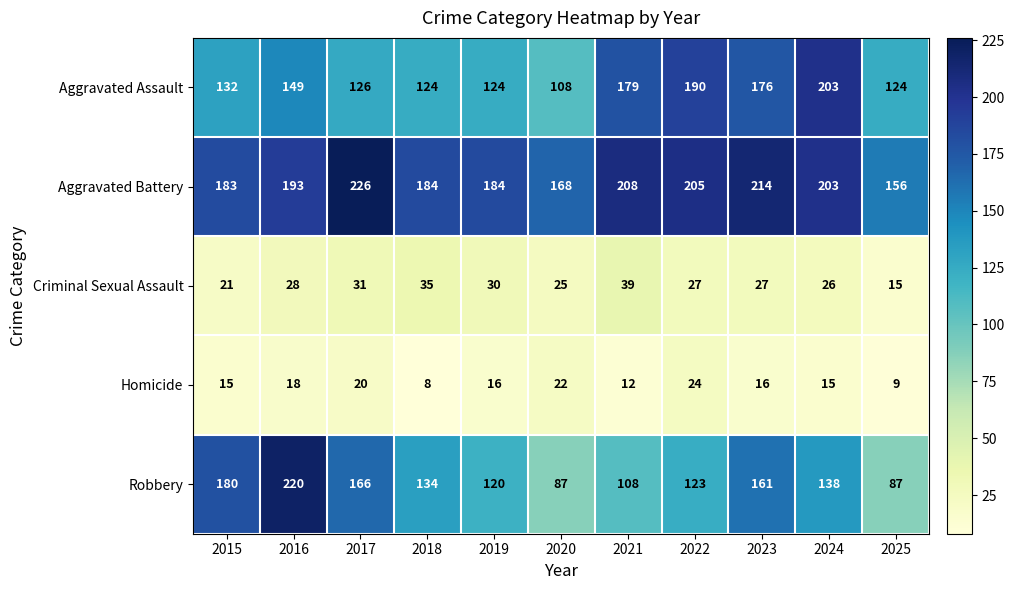

Which series has the widest spread of values?

Robbery